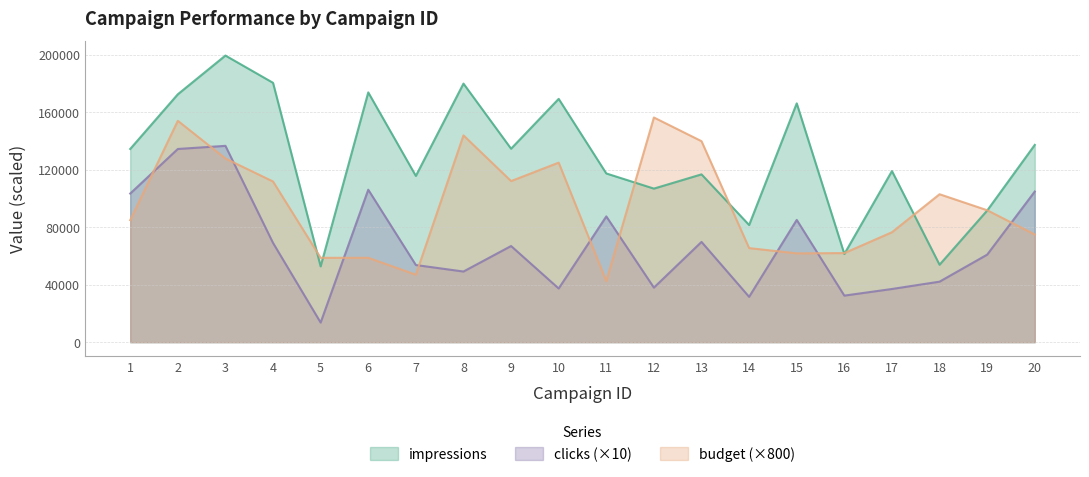

Which series changed the most between 7 and 10?

budget (×800)